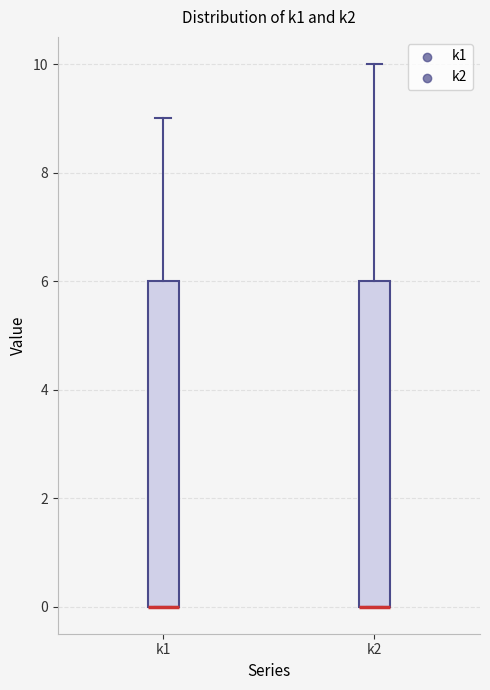

Reading left to right, read every box against the y-axis: the position of its median line, the range the box covers, and the ends of its whiskers. The values are not printed on the chart, so give them approximately, as read against the axis.

k1: median 0 (drawn on the box's lower edge), box 0 to 6, whiskers 0 to 9
k2: median 0 (drawn on the box's lower edge), box 0 to 6, whiskers 0 to 10